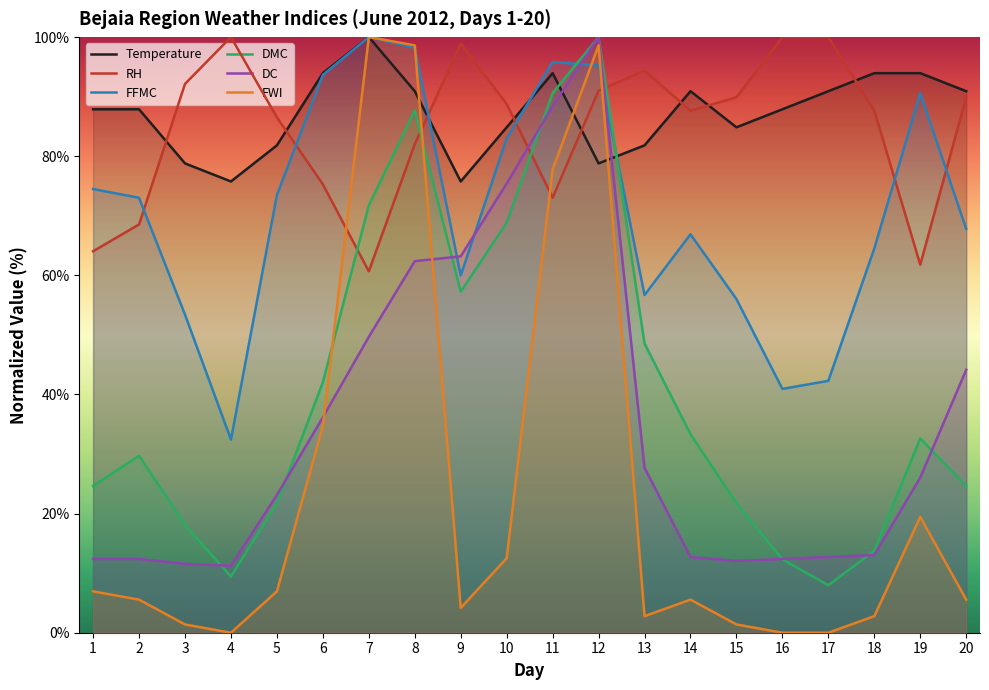

At which label is DMC closest to 53?

9